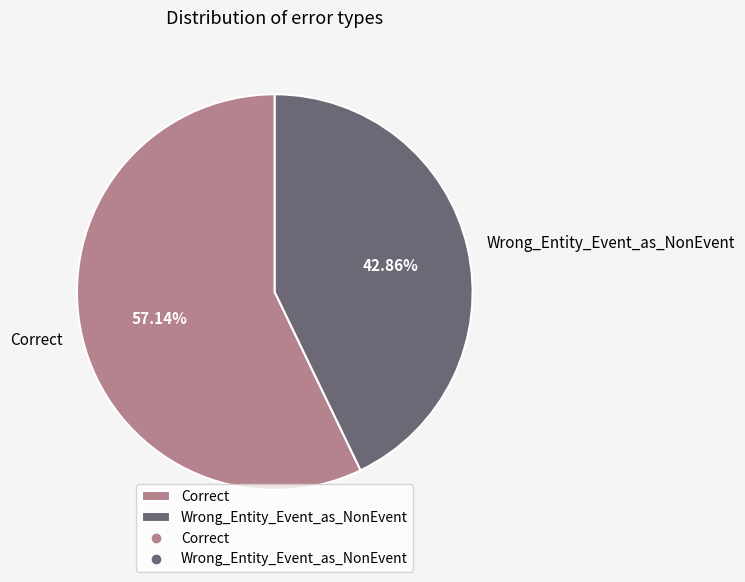

Rank the categories by value from highest to lowest.

Correct, Wrong_Entity_Event_as_NonEvent